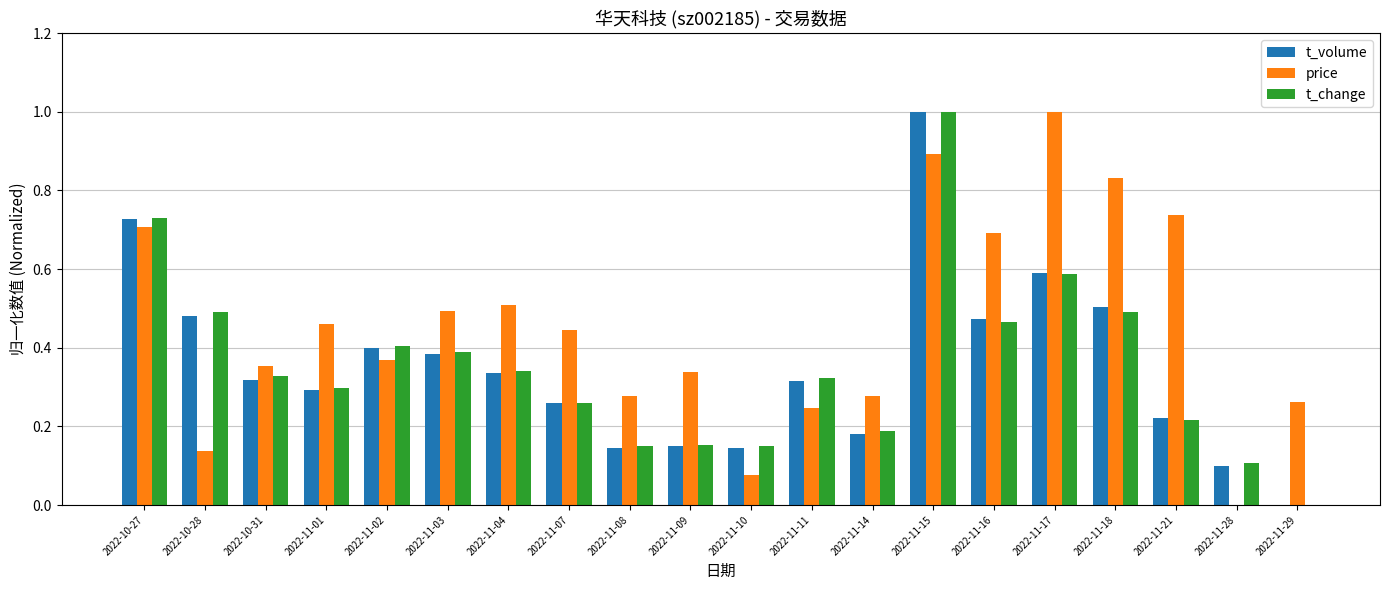

What is the maximum value shown in the chart?

1.0